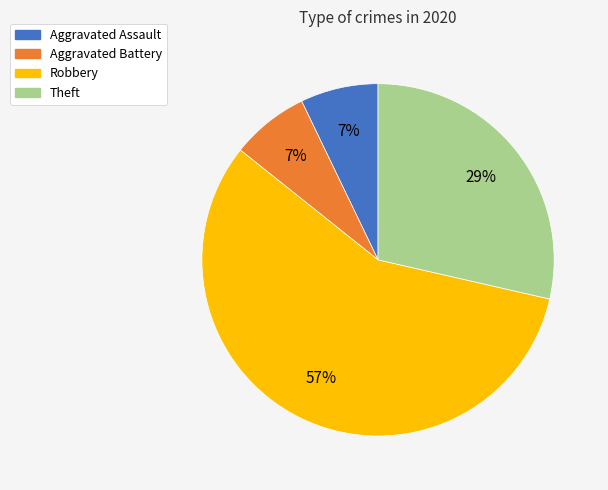

Does Robbery represent more than half of the total?

Yes